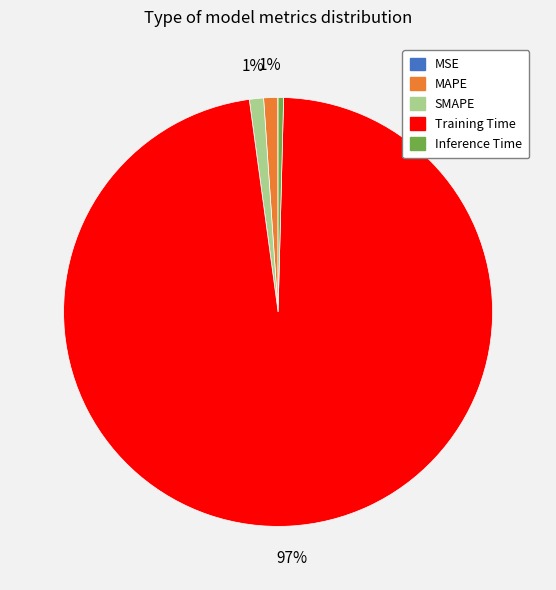

To the nearest percent, what percentage of the pie is SMAPE?

1%